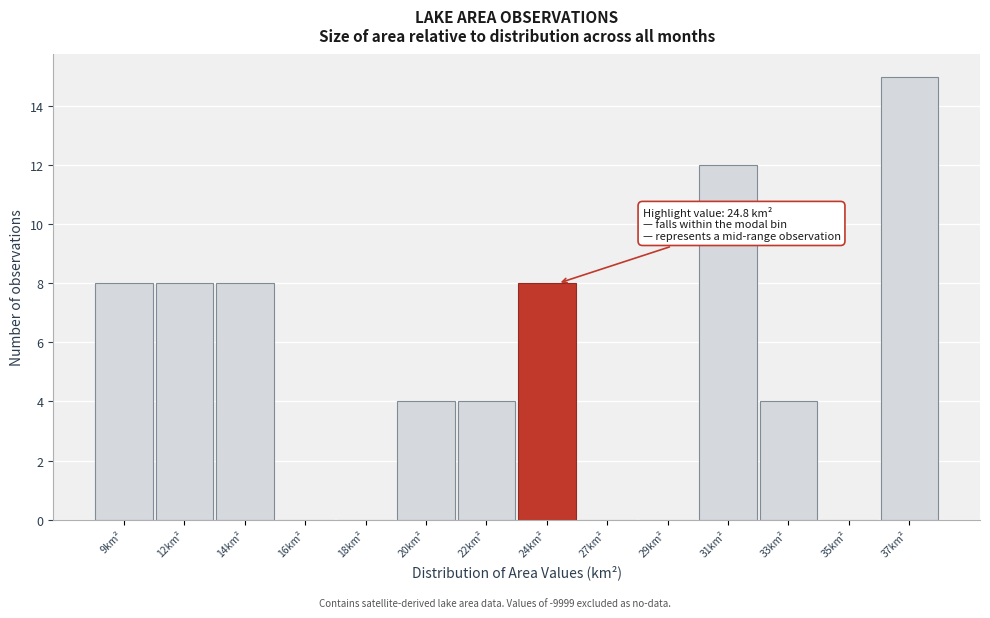

Reading left to right, transcribe all the data shown in this chart.

9km²=8	12km²=8	14km²=8	16km²=0	18km²=0	20km²=4	22km²=4	24km²=8	27km²=0	29km²=0	31km²=12	33km²=4	35km²=0	37km²=15